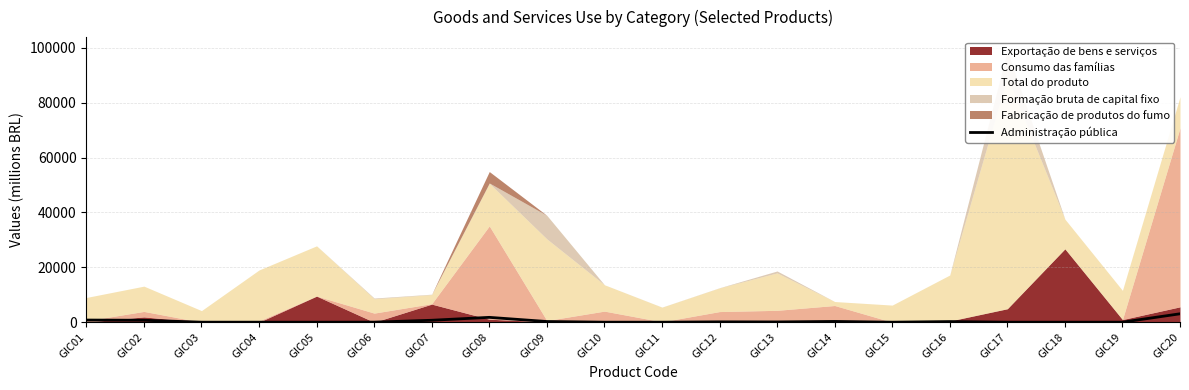

Read the value at GIC14.

268.2